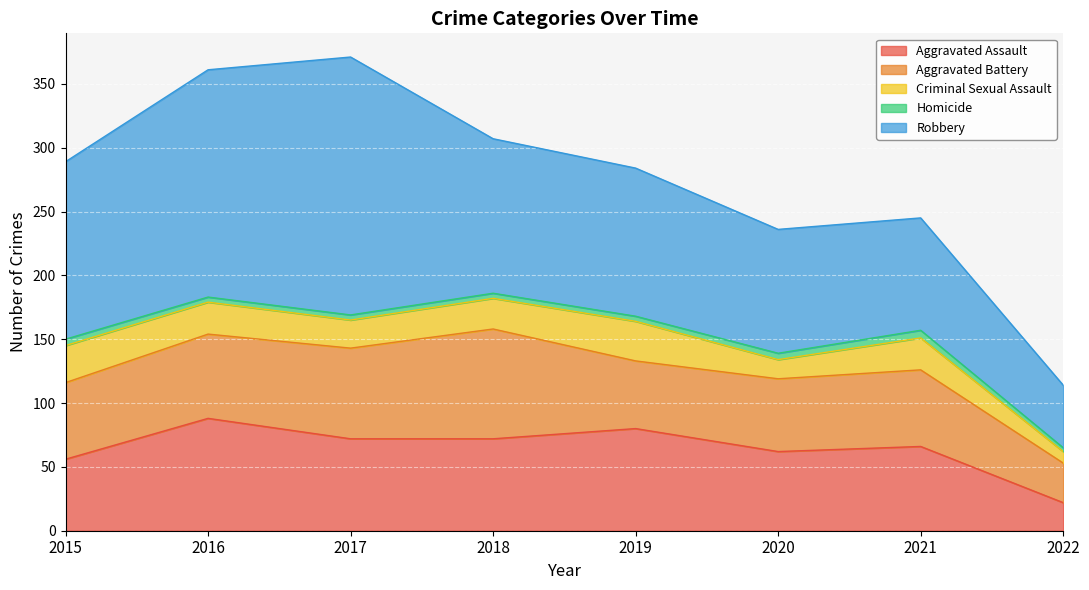

Reading left to right, extract all data points from this chart.

Aggravated Assault: 2015=56	2016=88	2017=72	2018=72	2019=80	2020=62	2021=66	2022=22
Aggravated Battery: 2015=60	2016=66	2017=71	2018=86	2019=53	2020=57	2021=60	2022=31
Criminal Sexual Assault: 2015=29	2016=25	2017=22	2018=24	2019=31	2020=15	2021=25	2022=9
Homicide: 2015=5	2016=4	2017=4	2018=4	2019=4	2020=5	2021=6	2022=3
Robbery: 2015=139	2016=178	2017=202	2018=121	2019=116	2020=97	2021=88	2022=49